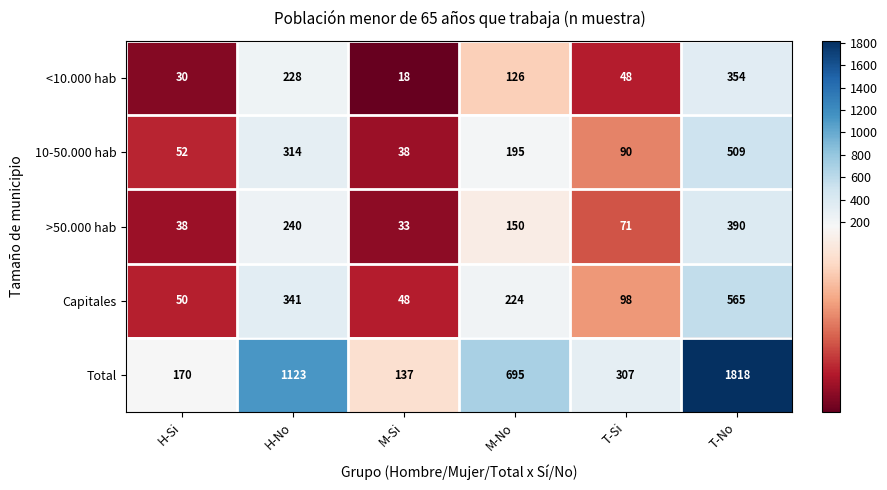

How many data points in Total are less than 695?

3